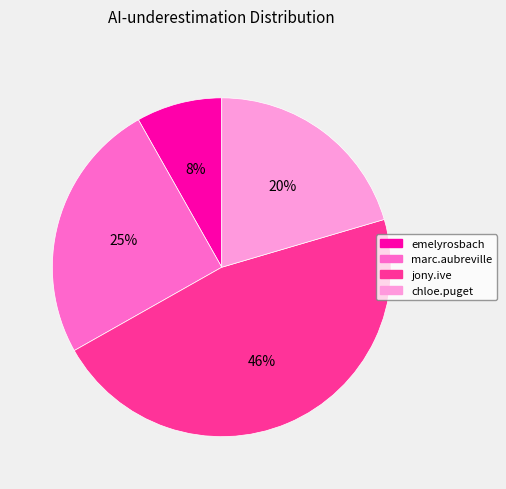

What is the smallest slice in the pie chart?

emelyrosbach